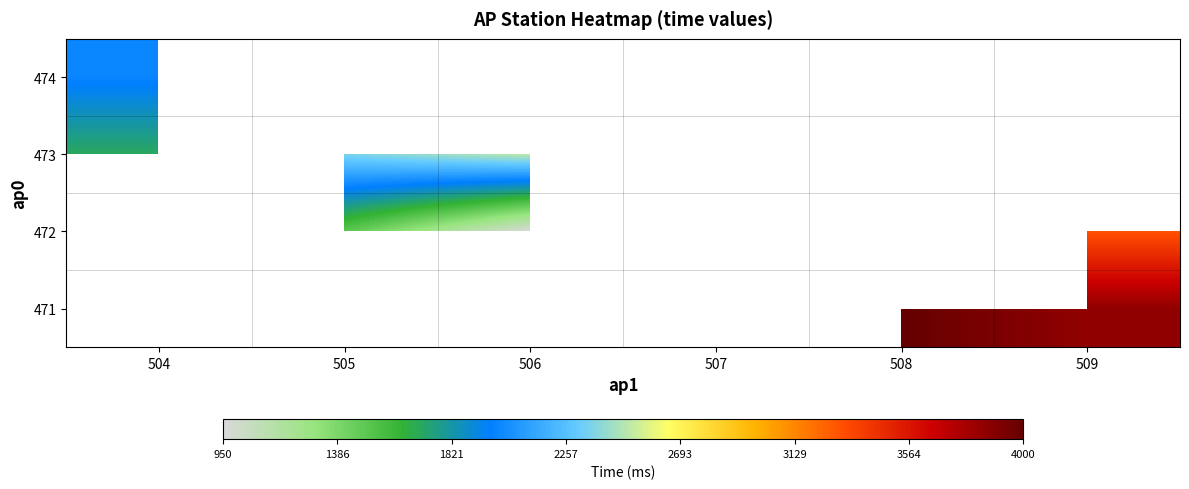

List the labels in order of 473 value, largest first.

506, 507, 508, 509, 505, 504